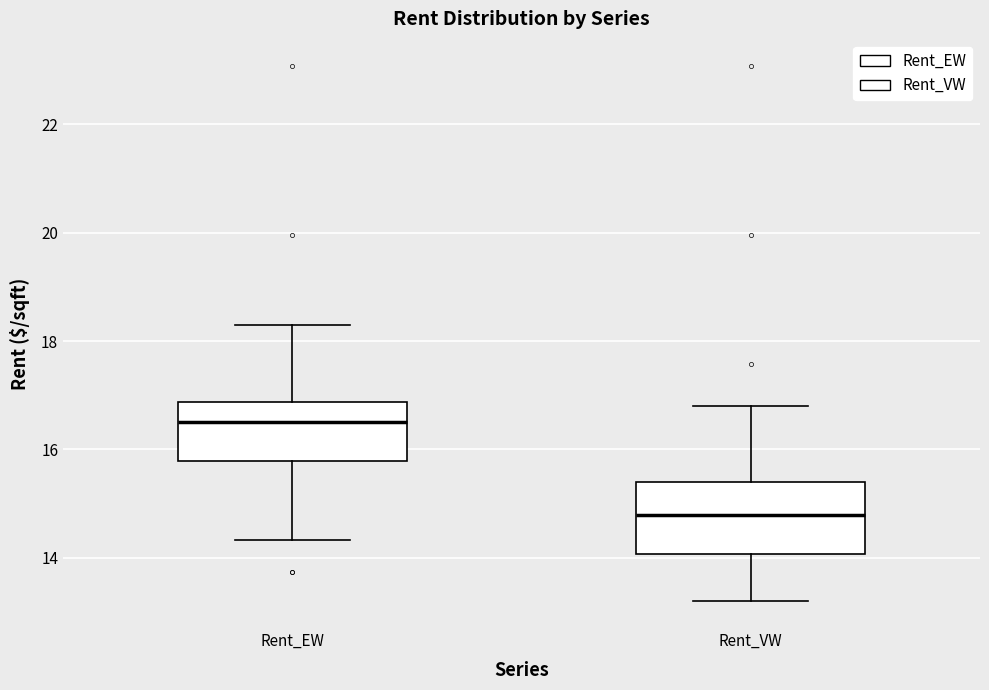

Where is the lower edge of the box for Rent_EW on the y-axis? The values are not printed on the chart, so give them approximately, as read against the axis.

15.8